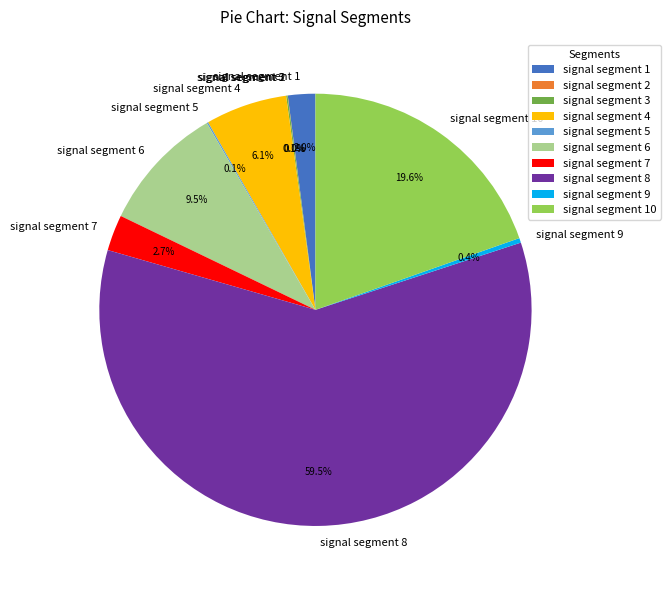

What percentage do signal segment 4 and signal segment 9 together represent?

6.5%